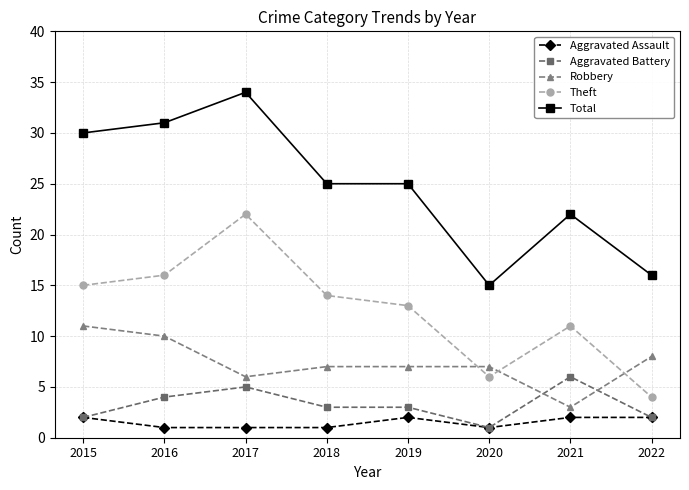

What is the maximum value for Total?

34